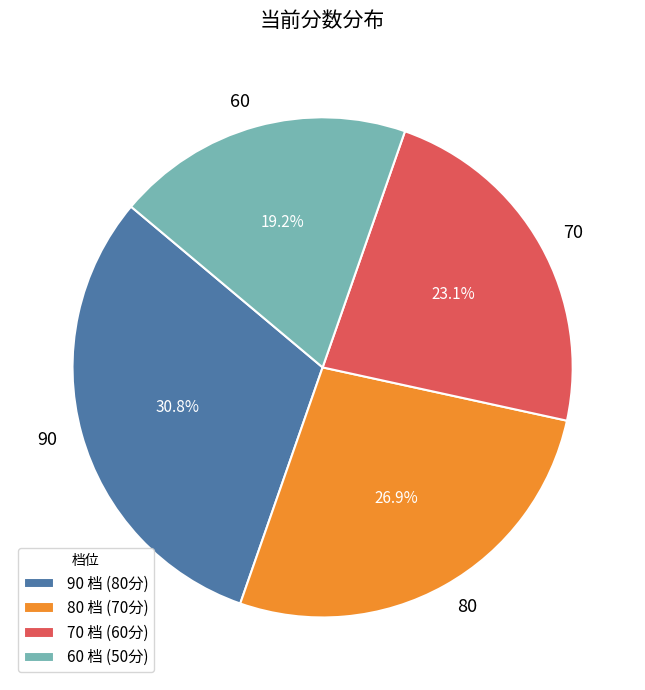

How many segments does this pie chart have?

4